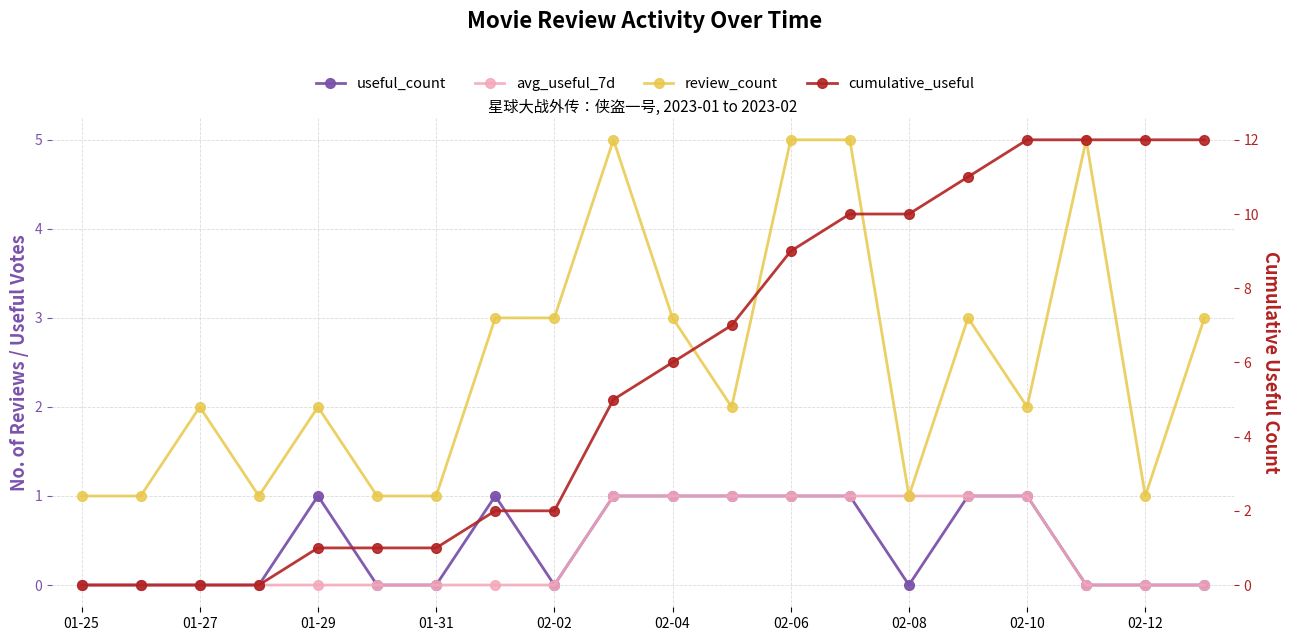

What position from the right is 01-25?

20